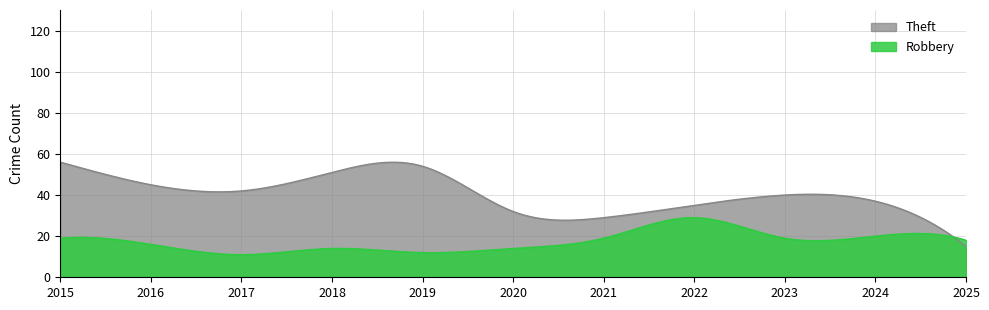

Reading left to right, extract all data points from this chart.

Robbery: 2015=19	2016=16	2017=11	2018=14	2019=12	2020=14	2021=19	2022=29	2023=19	2024=20	2025=18
Theft: 2015=56	2016=45	2017=42	2018=51	2019=54	2020=32	2021=29	2022=35	2023=40	2024=37	2025=15